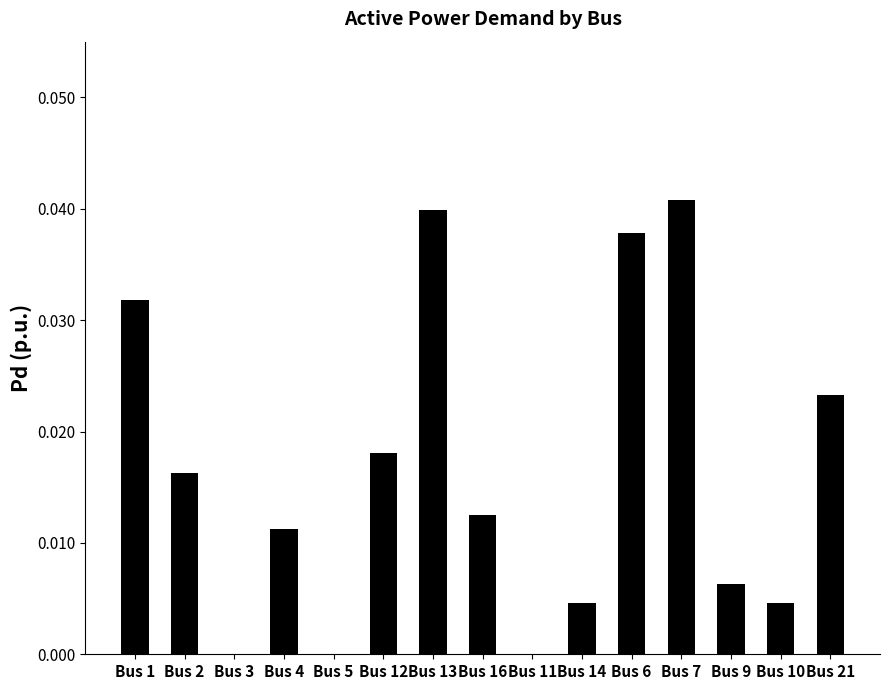

Which has a higher value, Bus 21 or Bus 1?

Bus 1